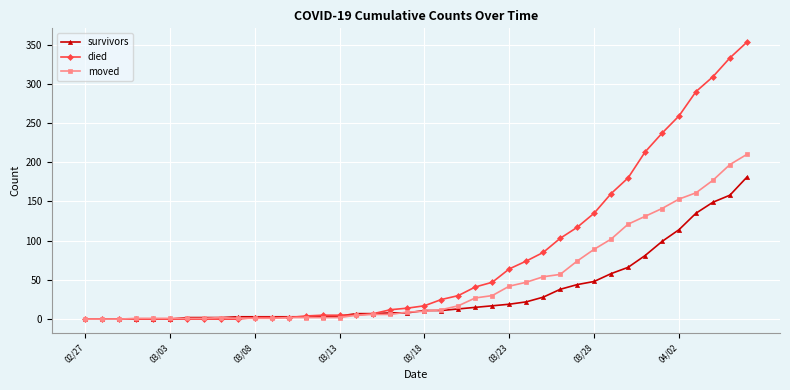

How many distinct data groups are displayed?

3